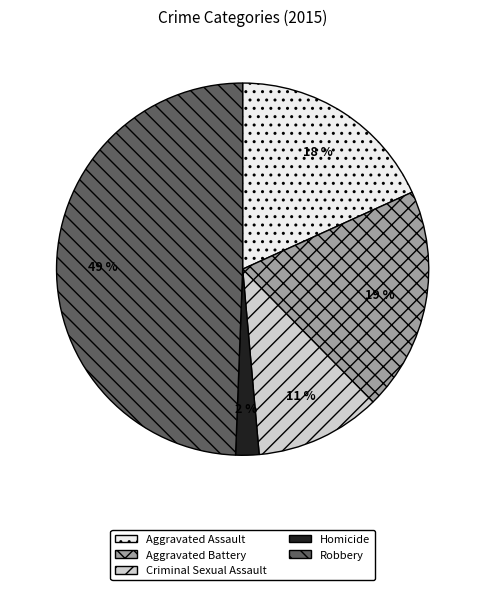

How many slices are in this pie chart?

5